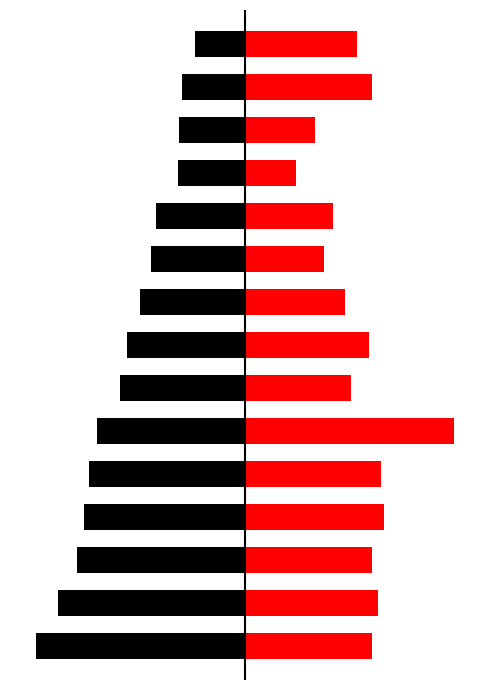

True or false: Points has a value of -3.4 at 10.

True